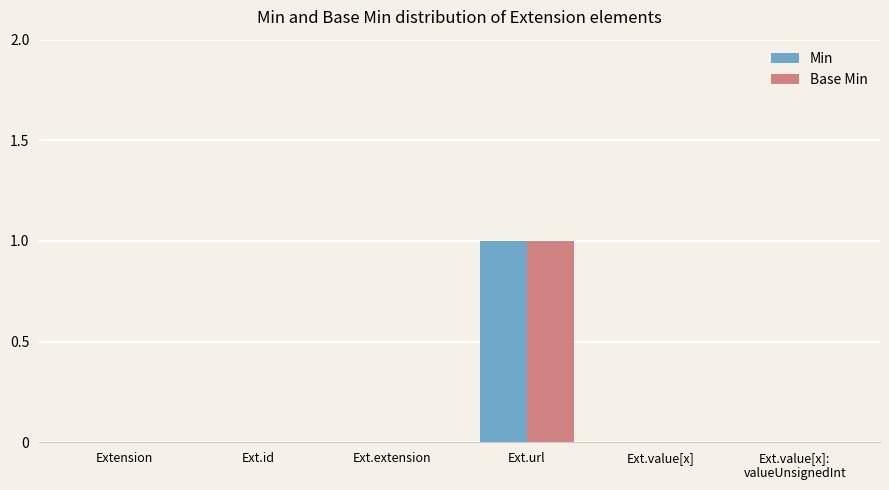

The Min series shows 0 at Ext.value[x]:
valueUnsignedInt. True or false?

True